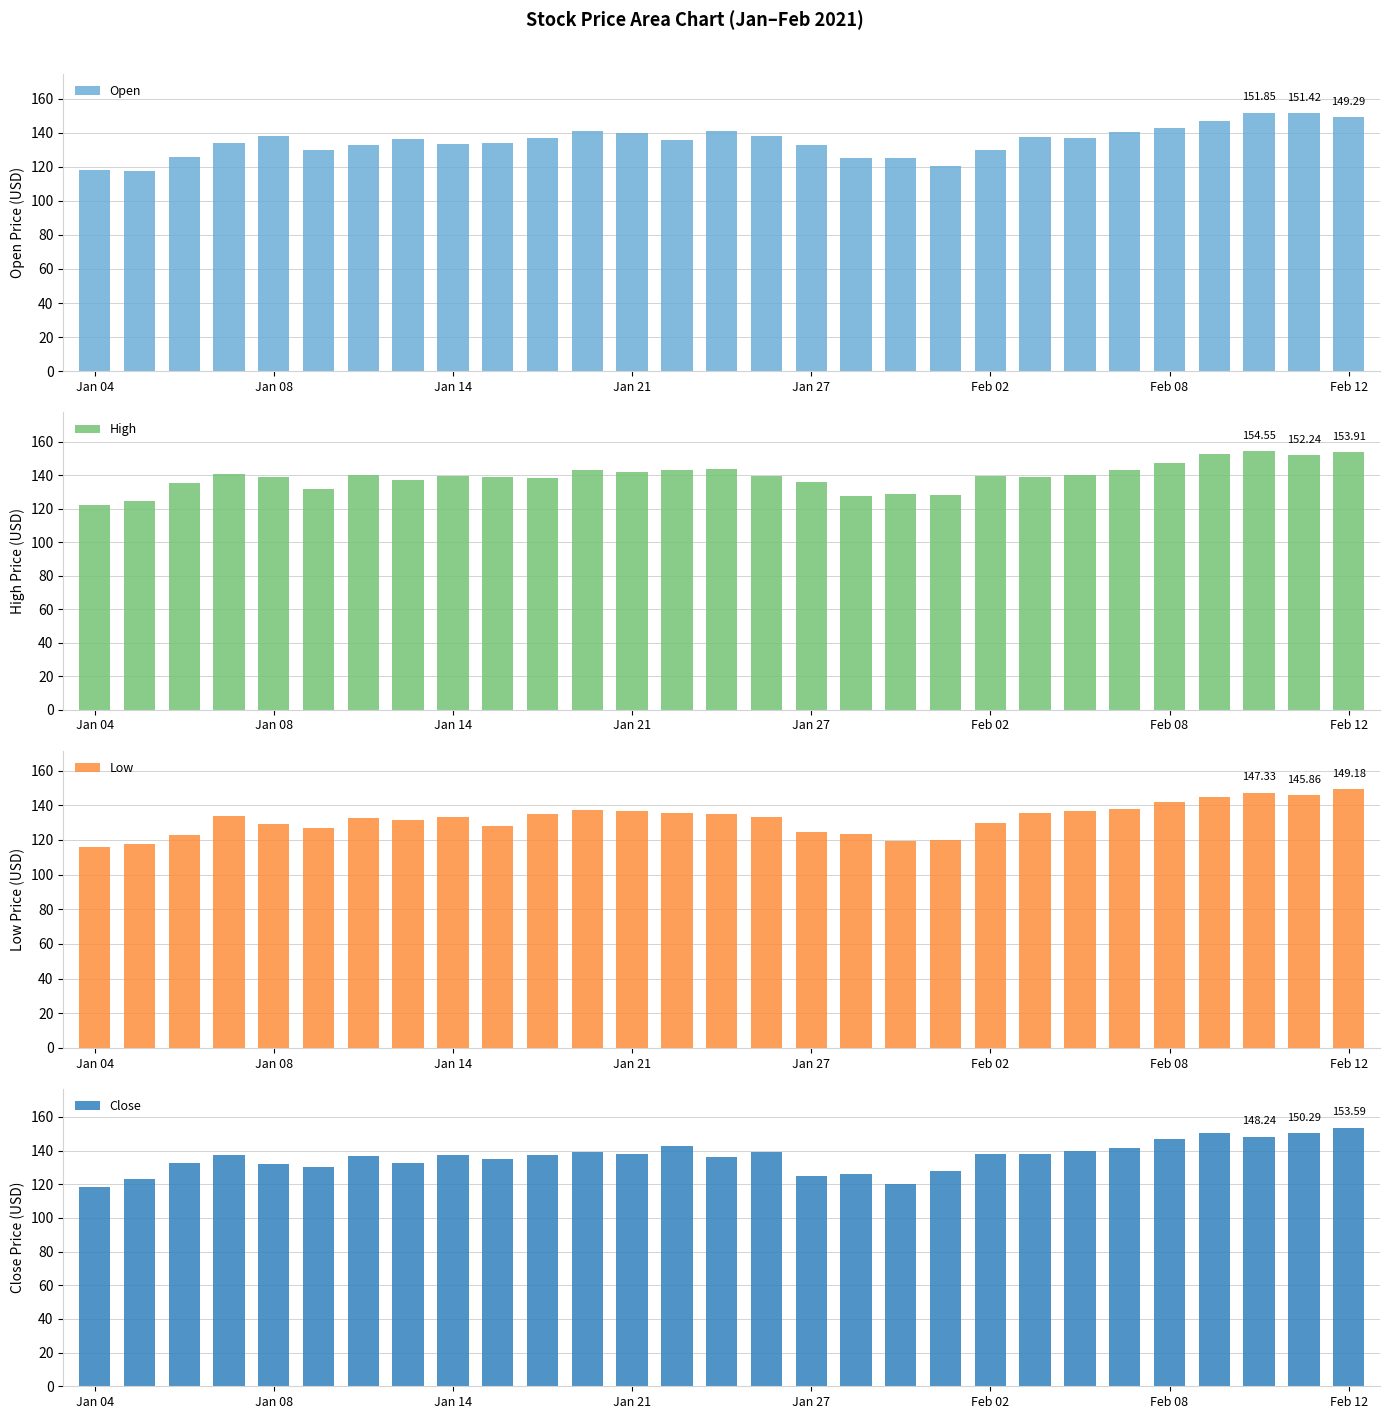

Between 17 and 18, which series saw the biggest shift?

Close